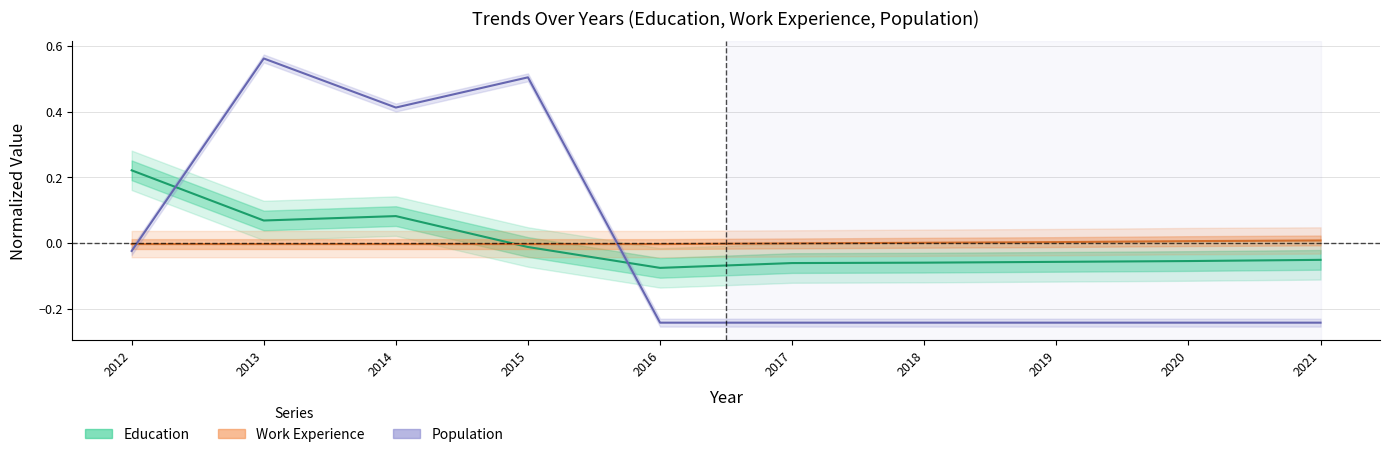

What is the greatest value displayed?

0.6